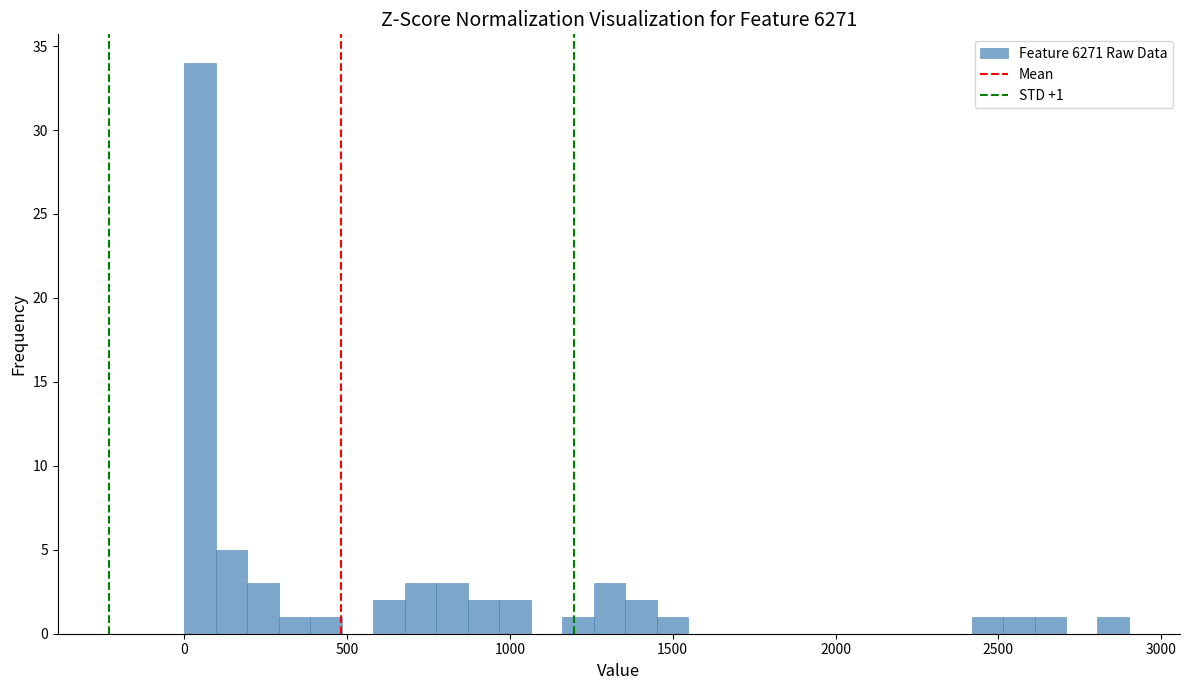

Read against the x-axis, roughly where is the centre of the tallest bar?

50